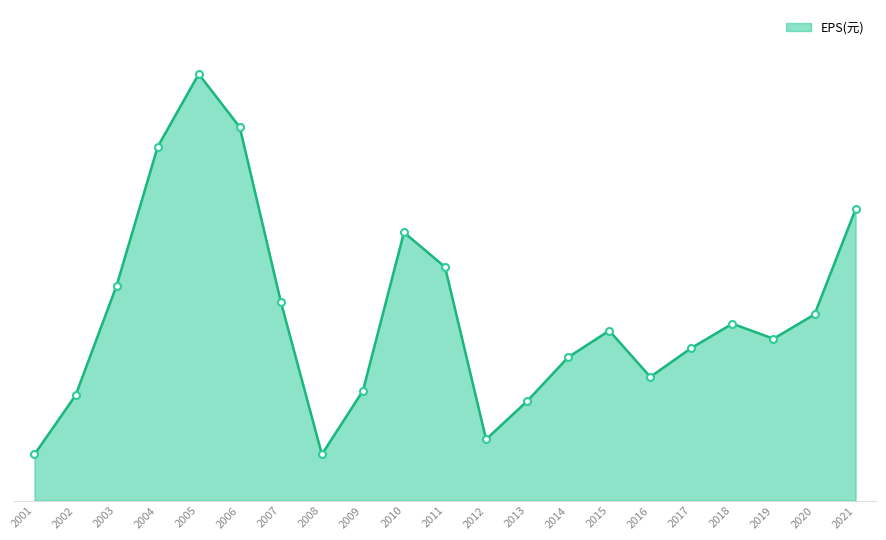

What is the maximum value shown in the chart?

3.7